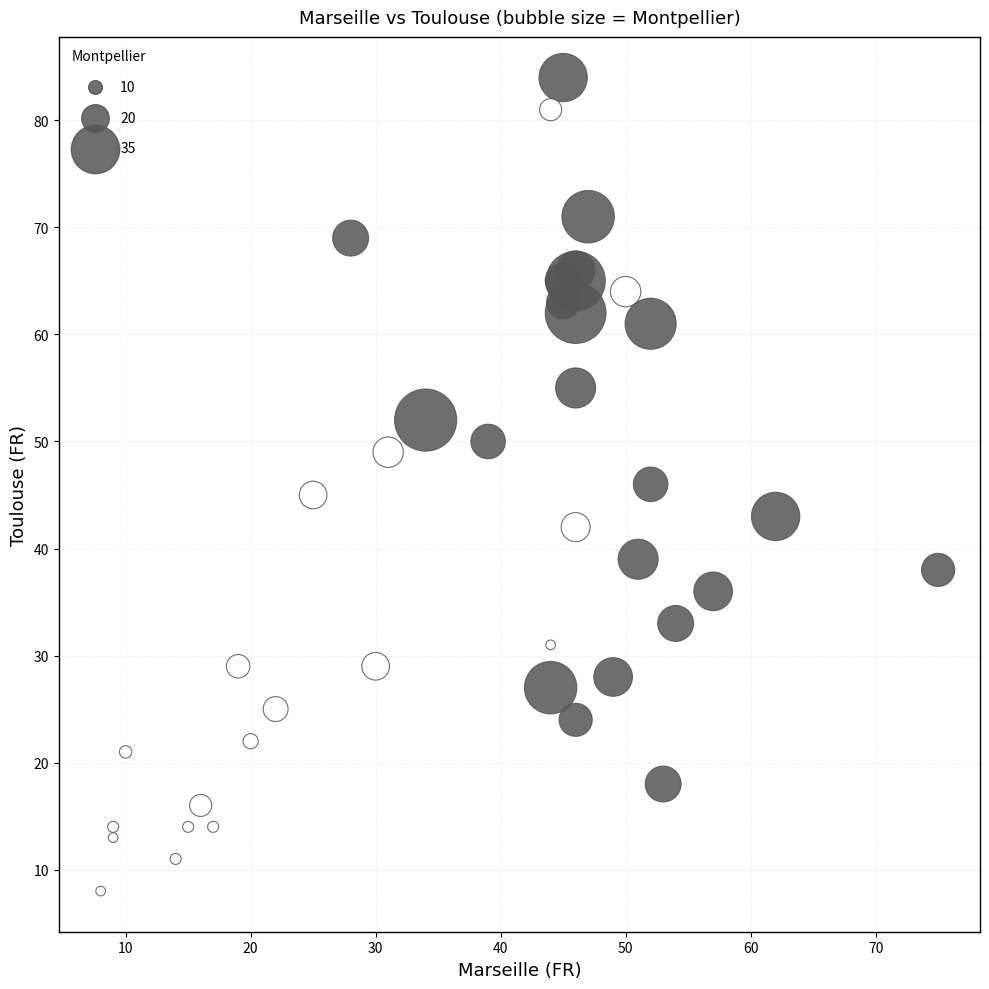

What is the range of Y values (max minus min)?

76